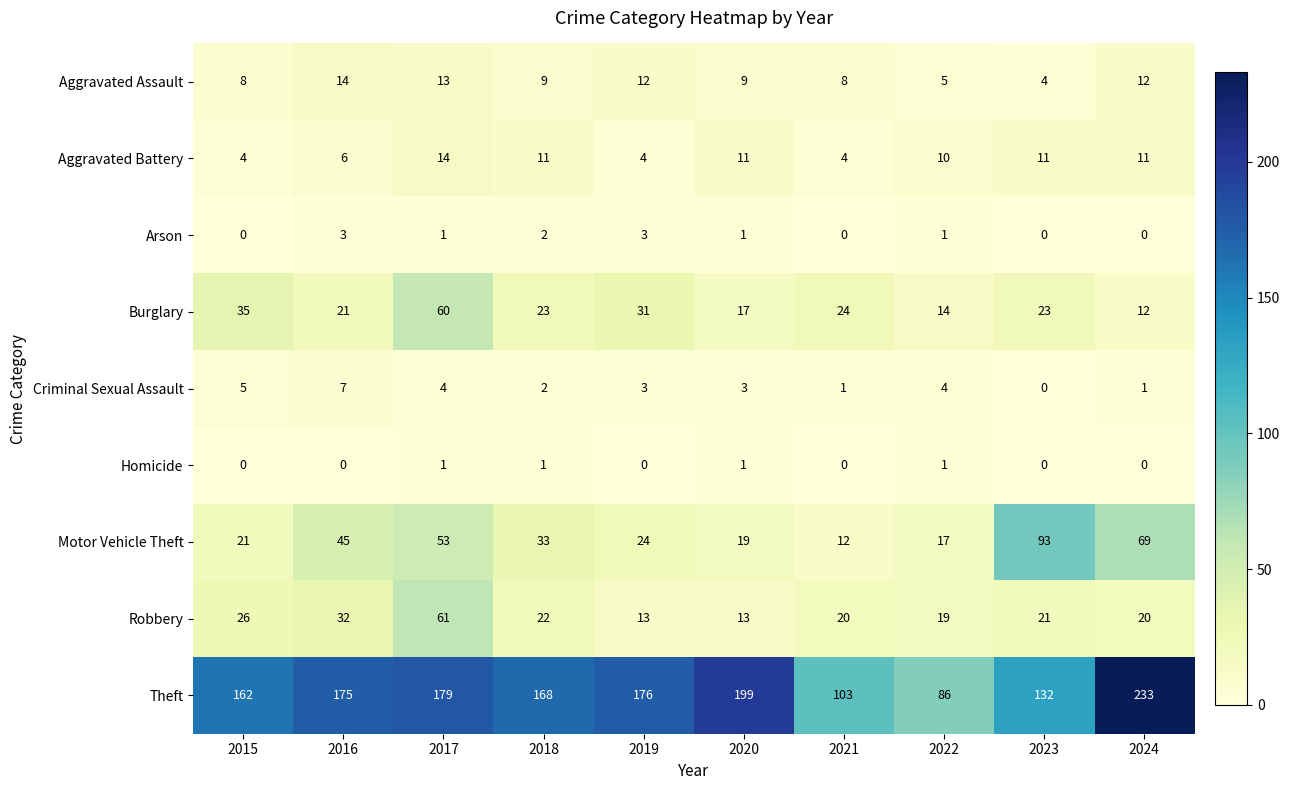

At which category is the sum across all series the highest?

2017